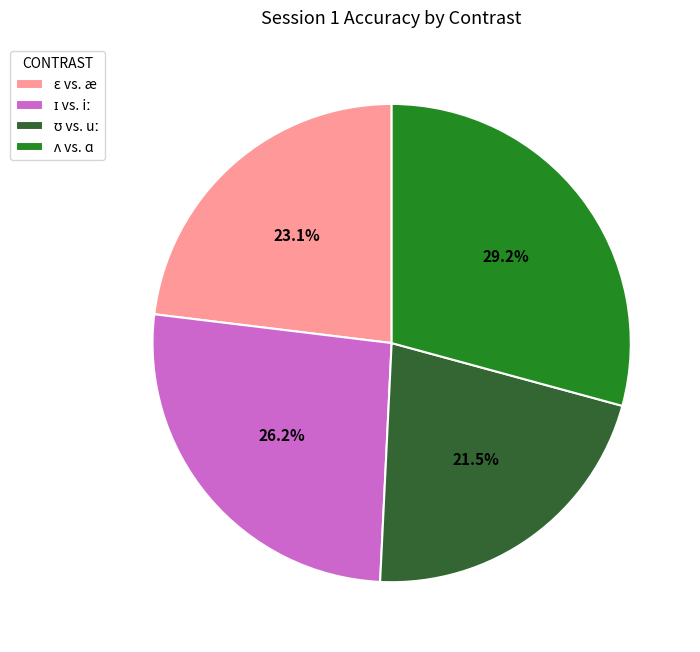

Is there a majority slice in this chart?

No